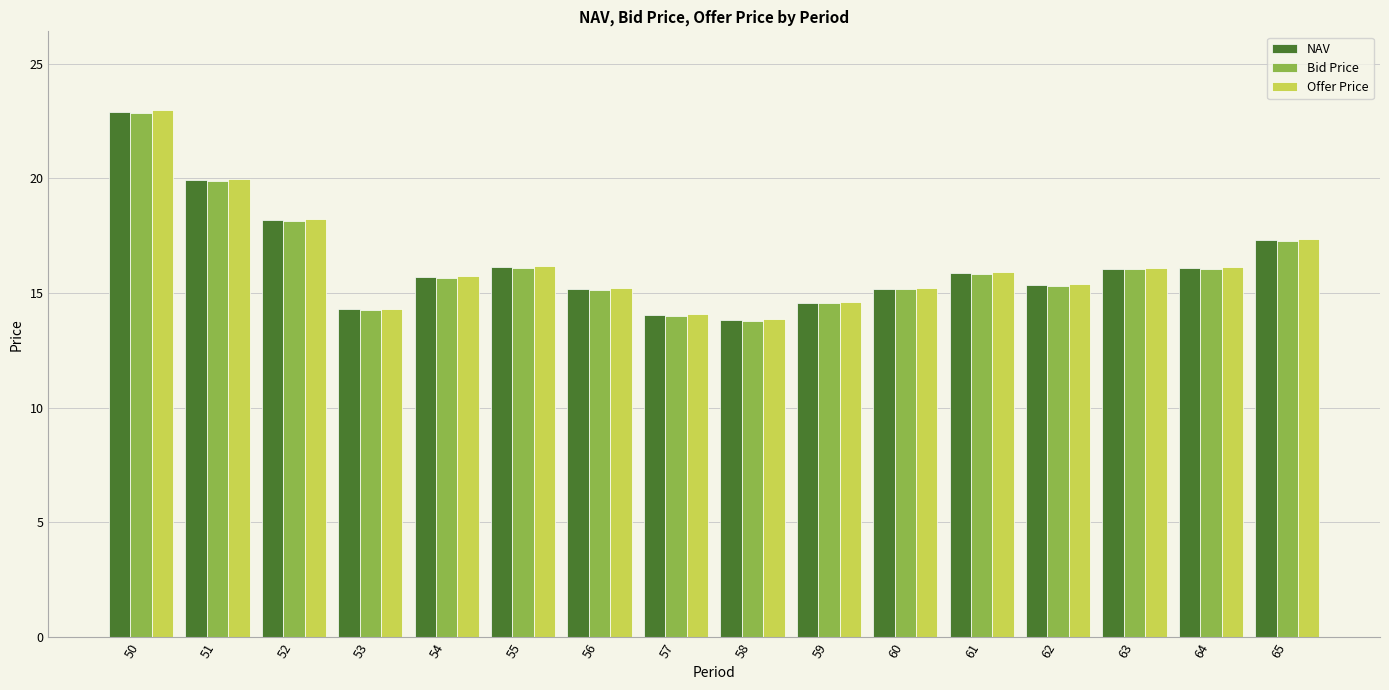

What is the sum of all Bid Price values?

260.0